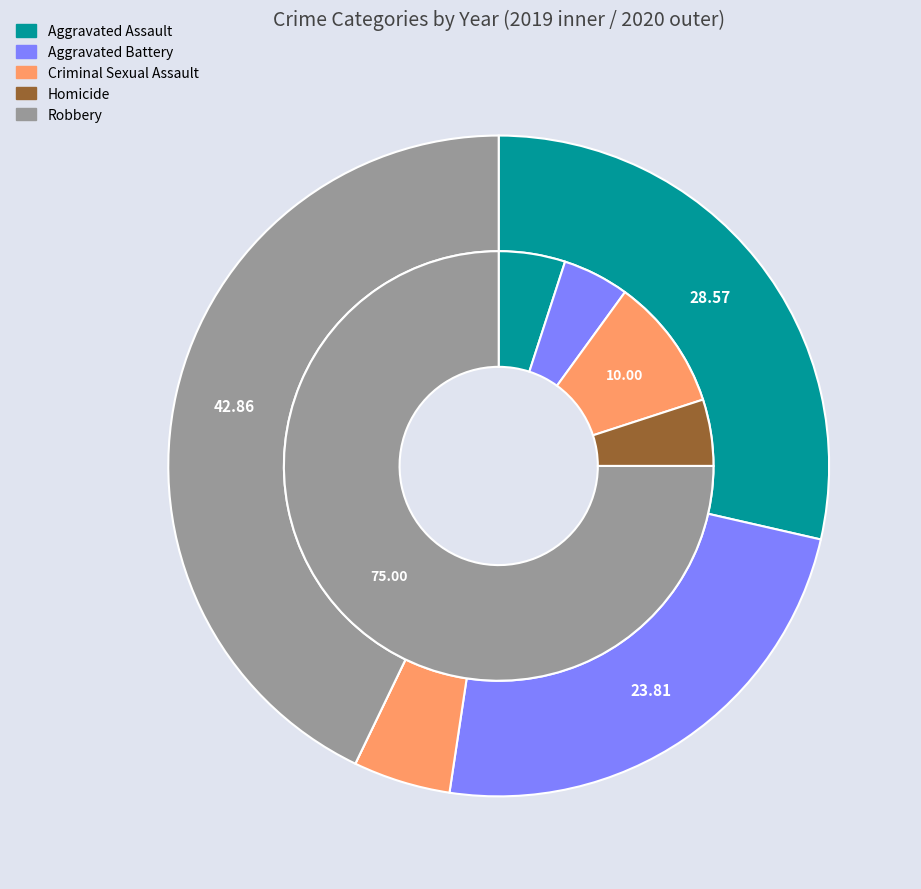

To the nearest percent, what is the difference between the 2 and values_2019 slice percentages?

24%